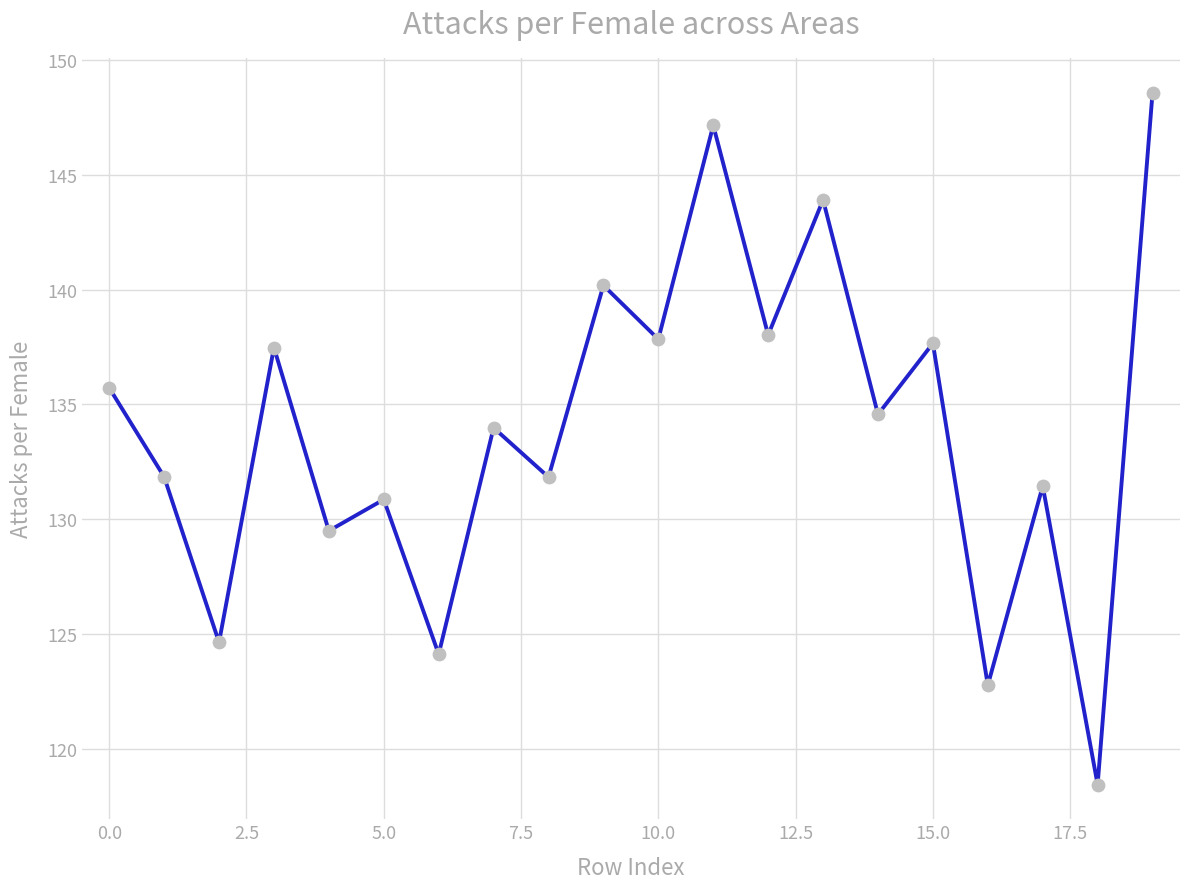

What is the minimum value shown in the chart?

118.4